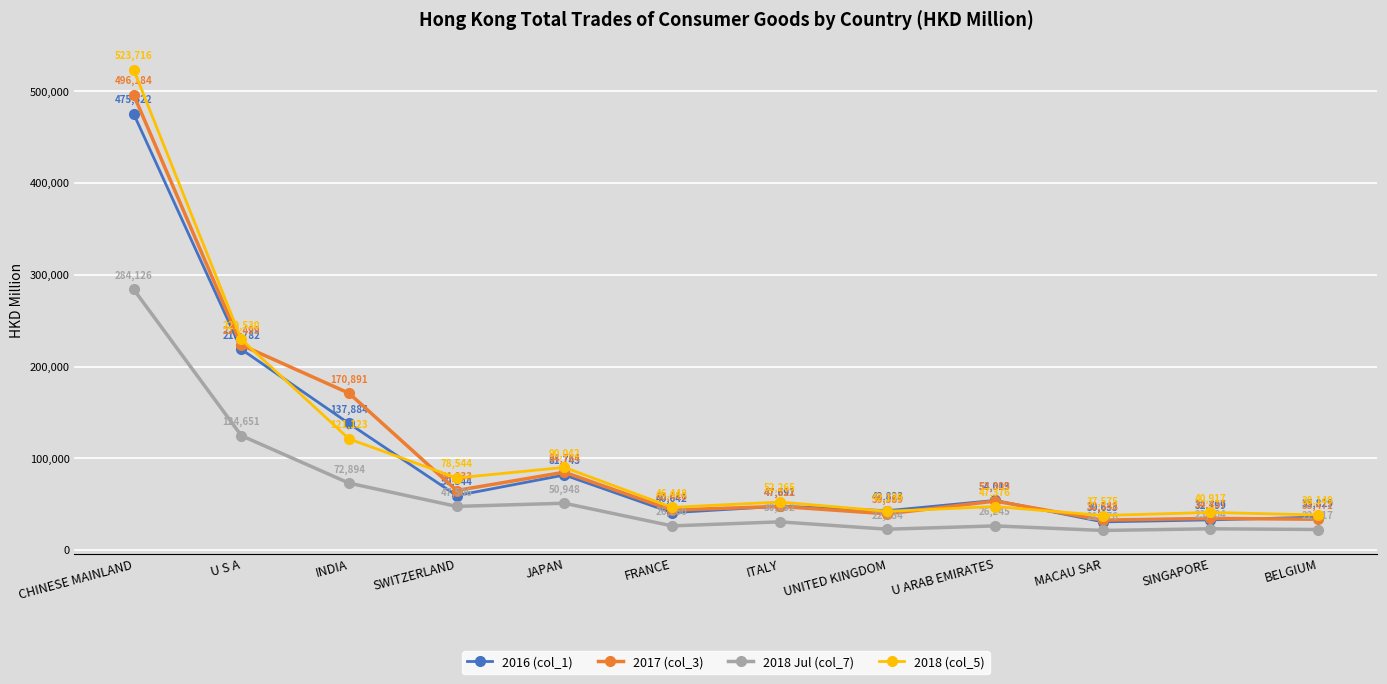

Which series changed the most between UNITED KINGDOM and MACAU SAR?

2016 (col_1)